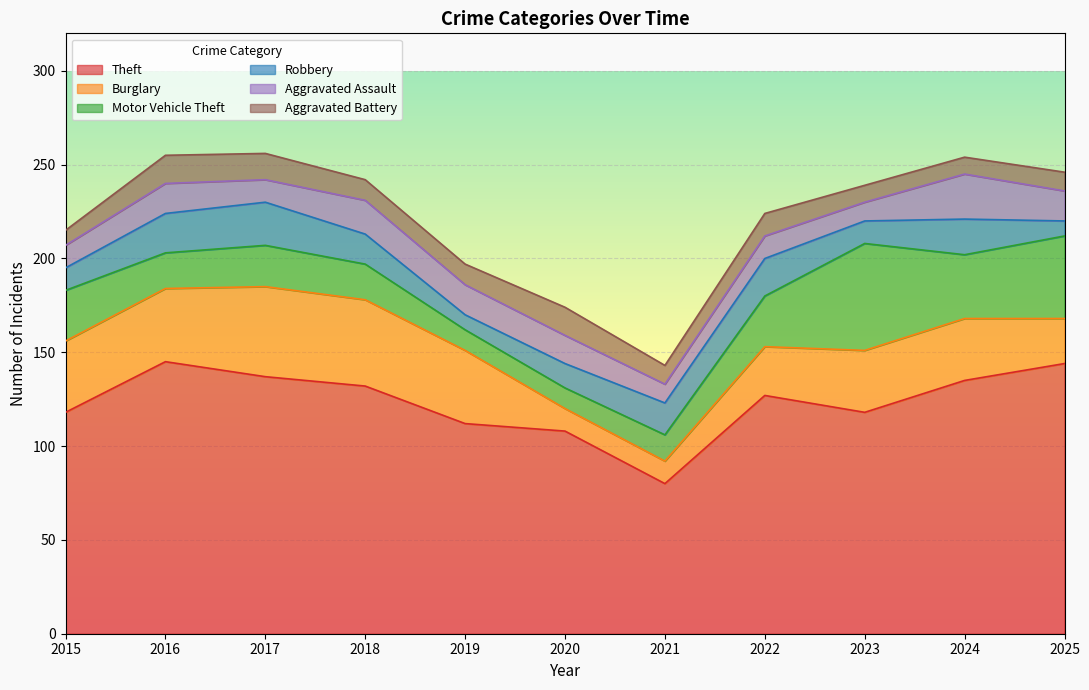

What is the difference between the Motor Vehicle Theft values at 2019 and 2016?

8